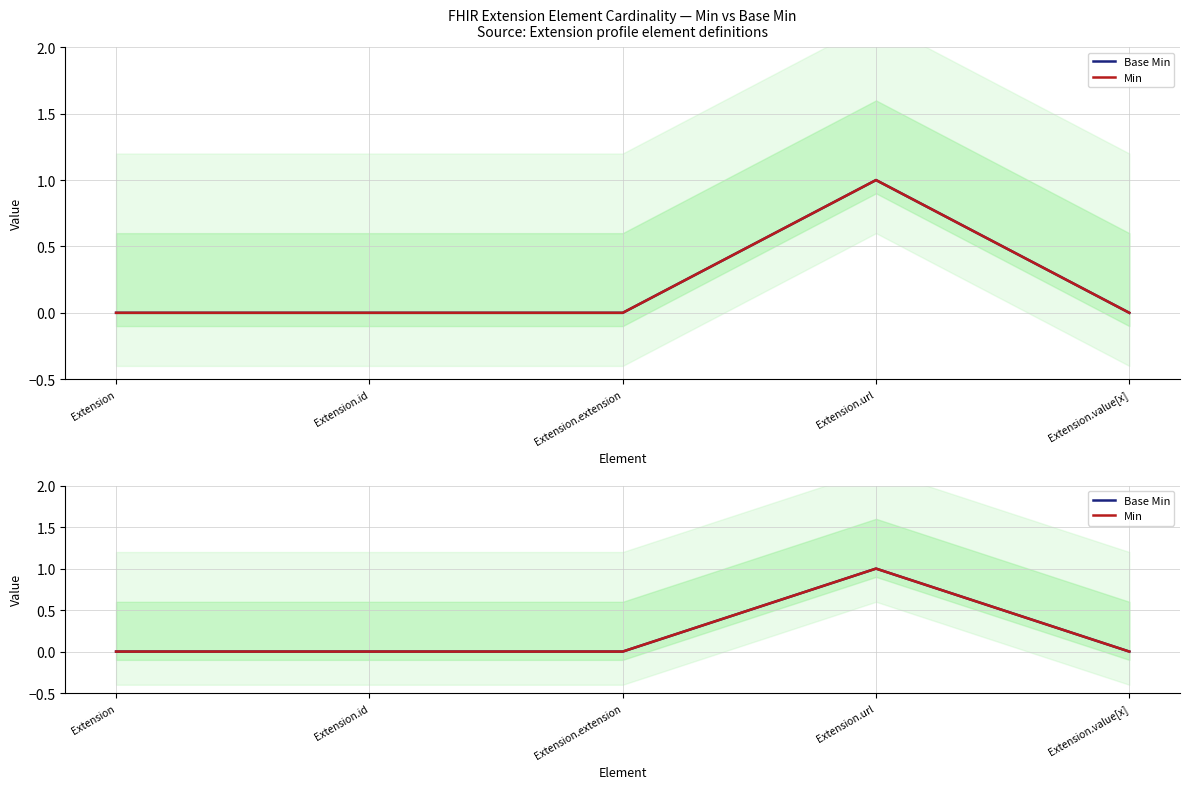

Reading left to right, transcribe all the data shown in this chart.

Base Min: 0	0	0	1	0
Min: 0	0	0	1	0